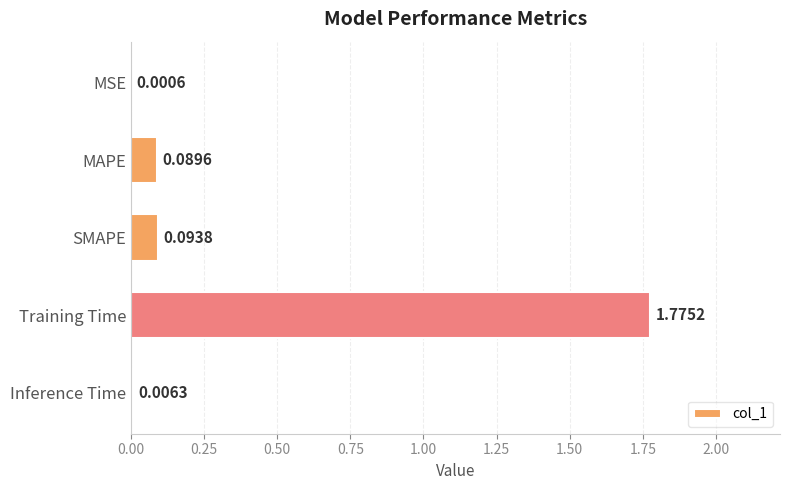

Are the bars grouped side by side (vs. stacked)?

No